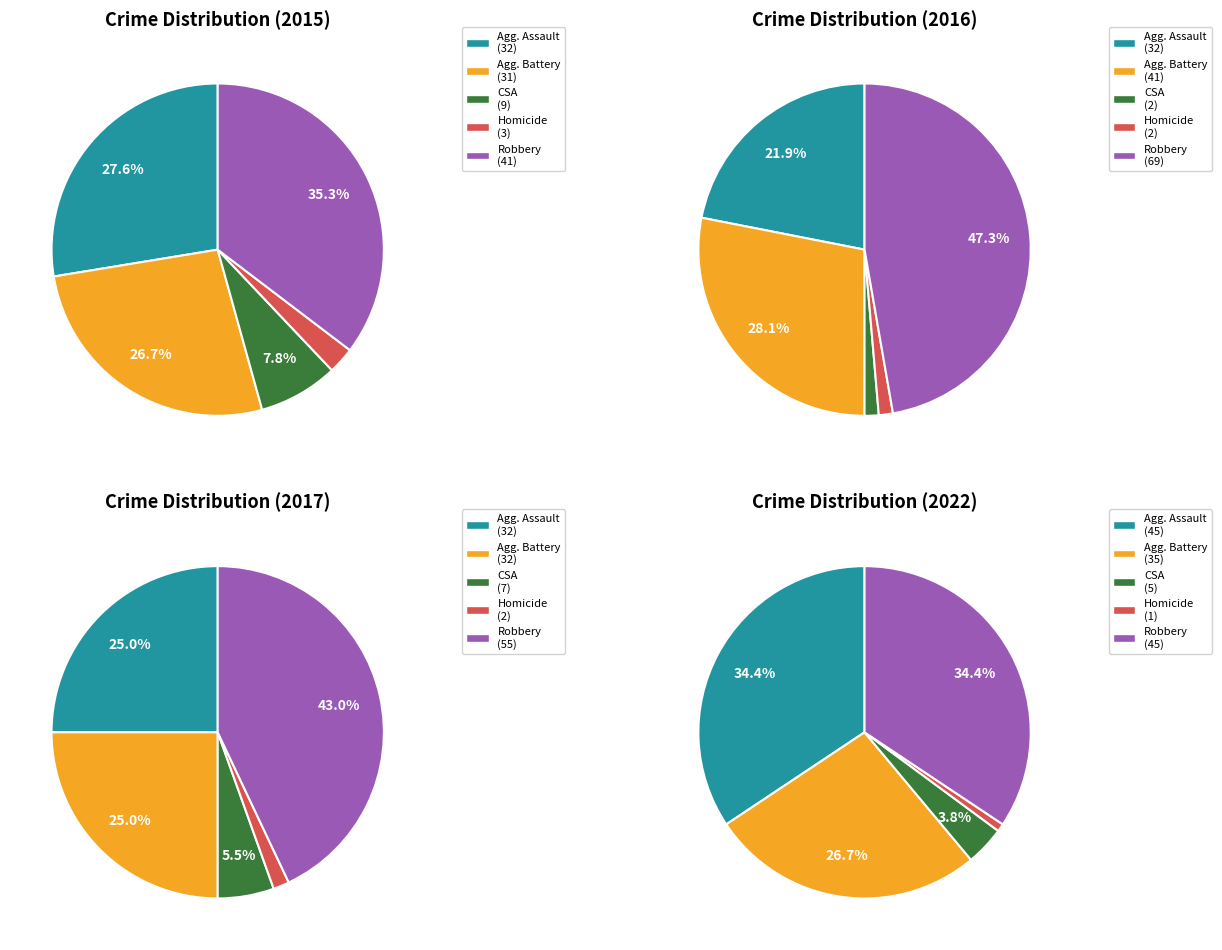

Combined, do Aggravated Assault and Robbery account for over 50%?

Yes